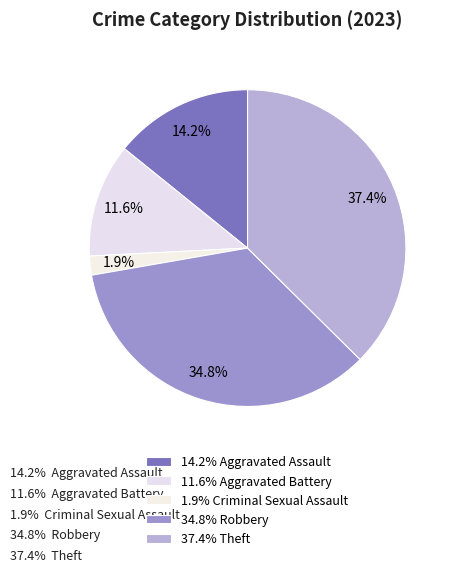

What is the smallest slice in the pie chart?

Criminal Sexual Assault